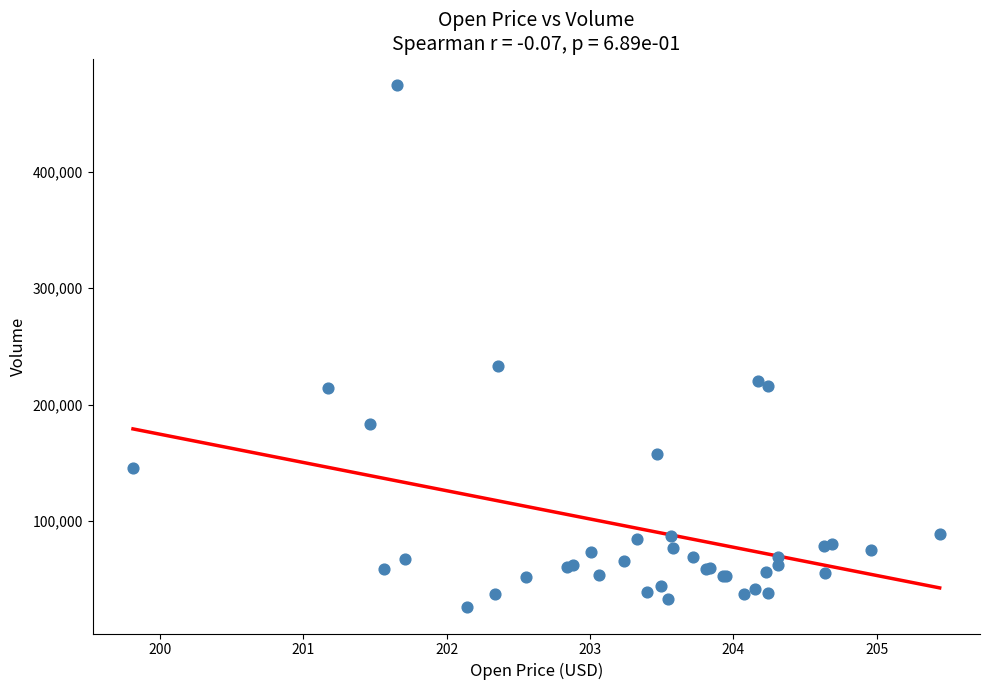

What Y value in the scatter plot is closest to 250240?

233381